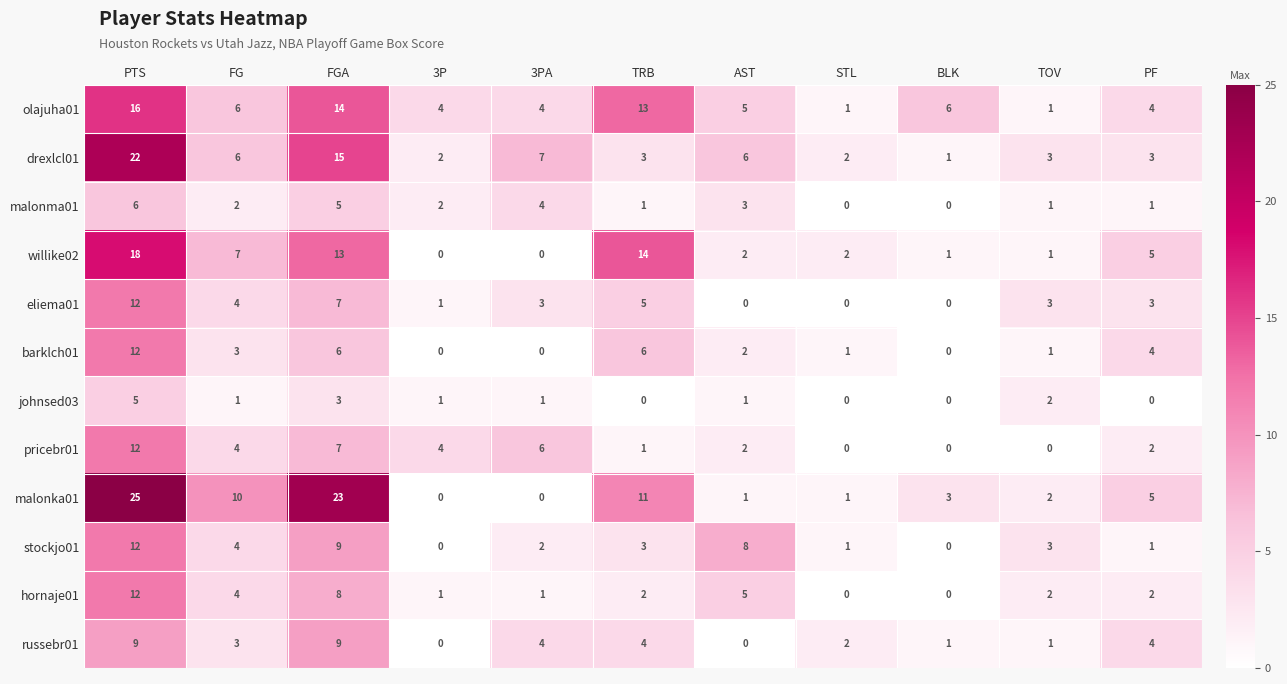

Is it true that malonka01 equals 4 at TRB?

False